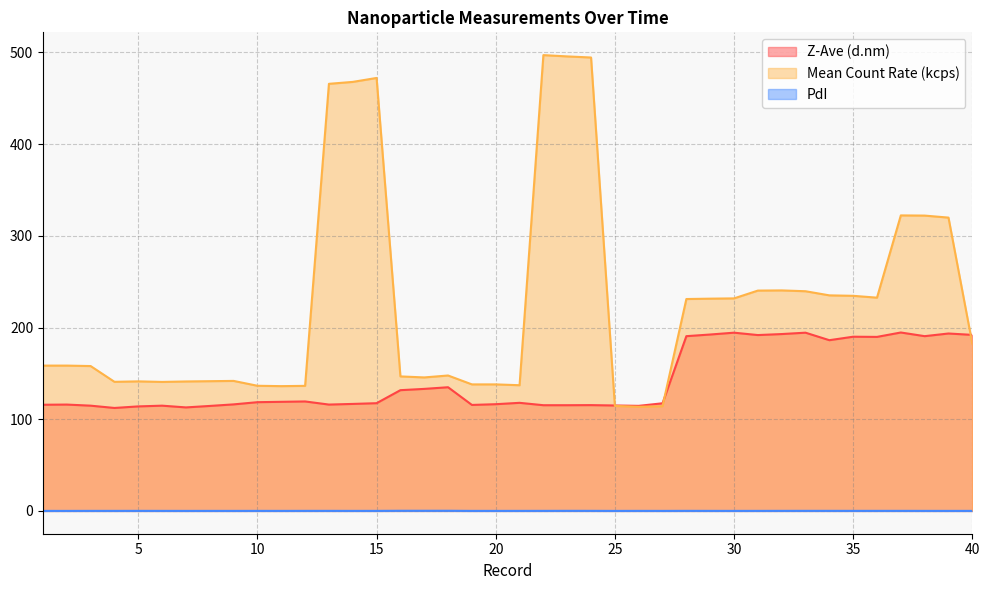

Does the chart display data point markers on the line(s)?

No